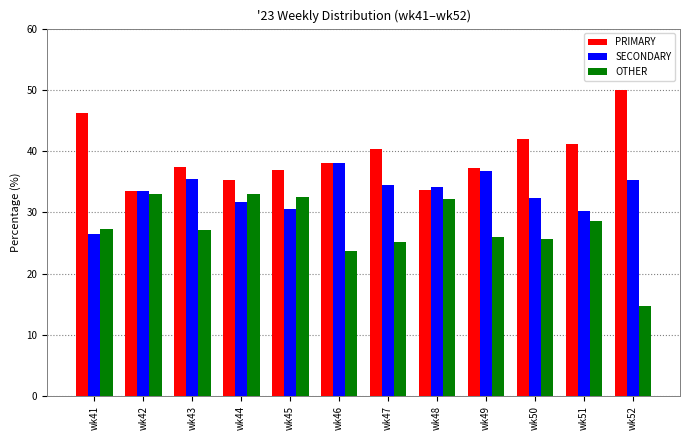

Rank the series by their average value, from highest to lowest.

PRIMARY, SECONDARY, OTHER